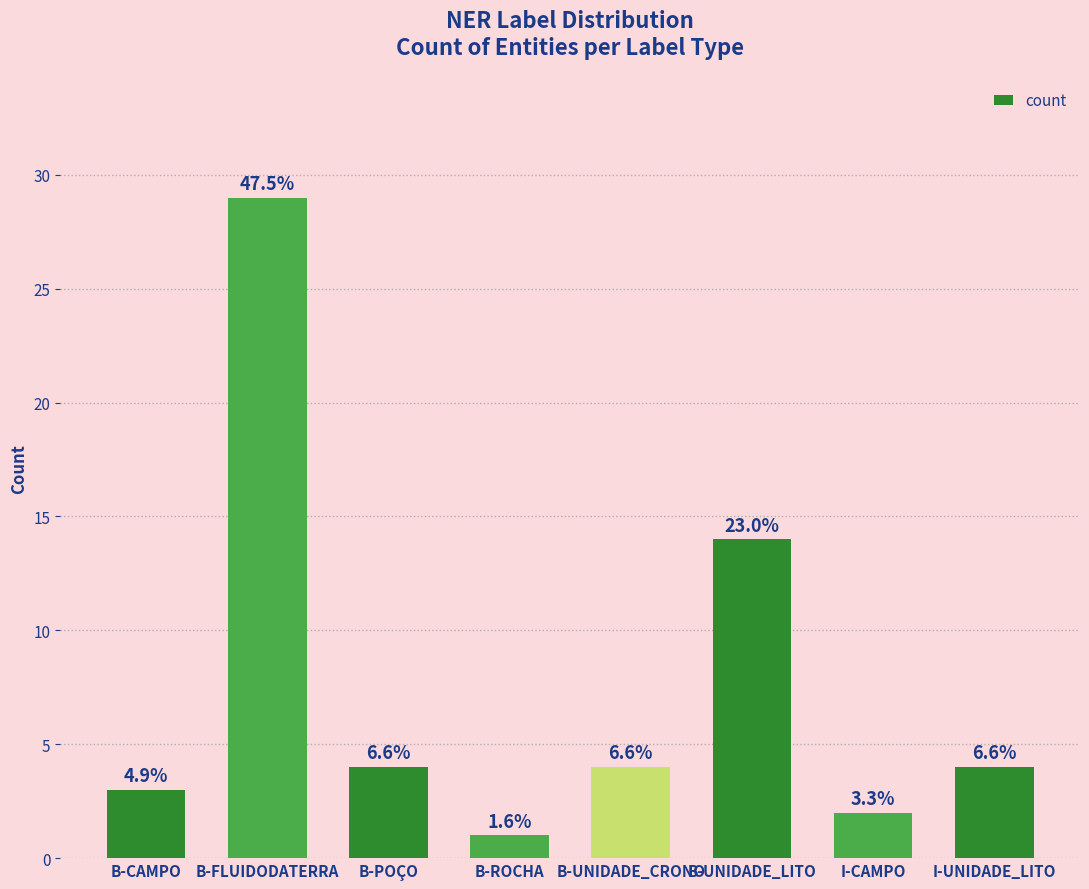

Reading right to left, extract all data points from this chart.

4	2	14	4	1	4	29	3